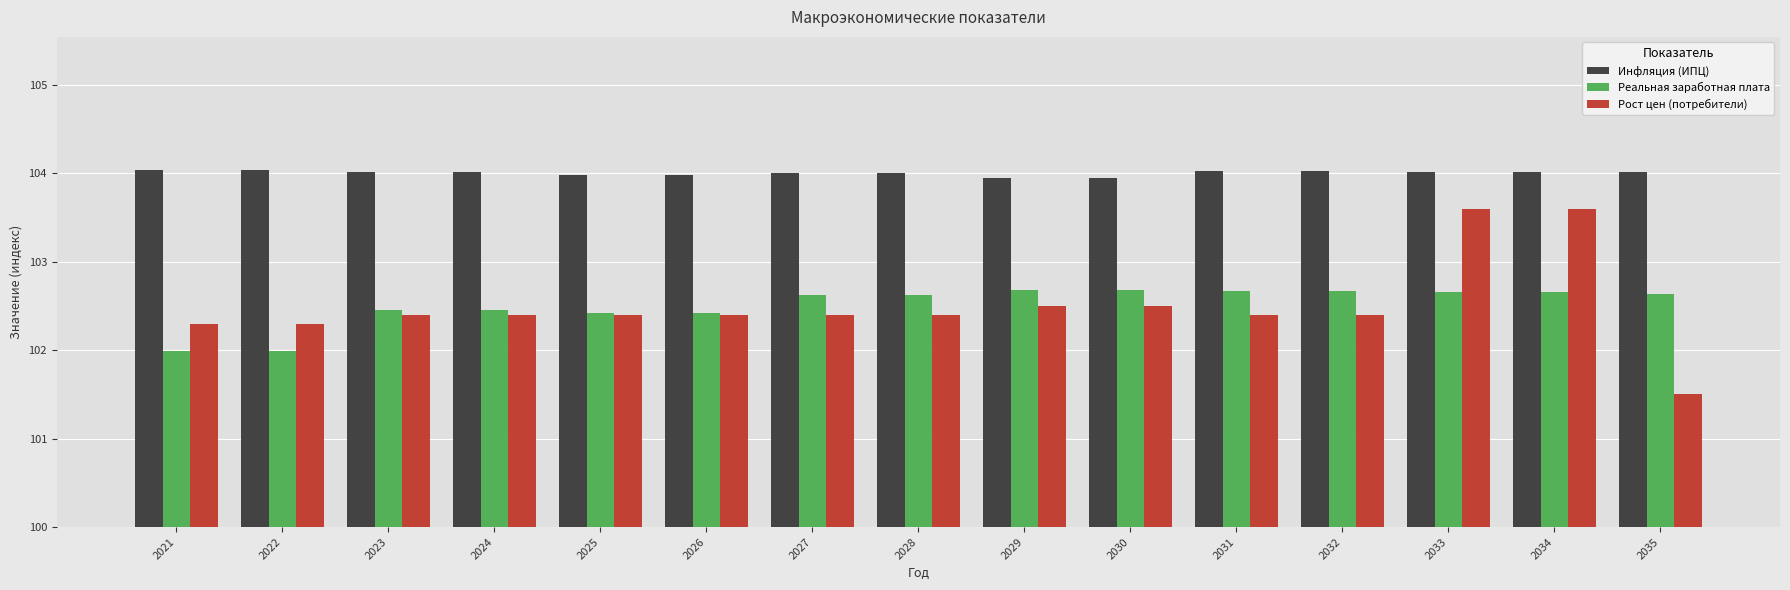

Which series changed the most between 2025 and 2033?

Рост цен (потребители)